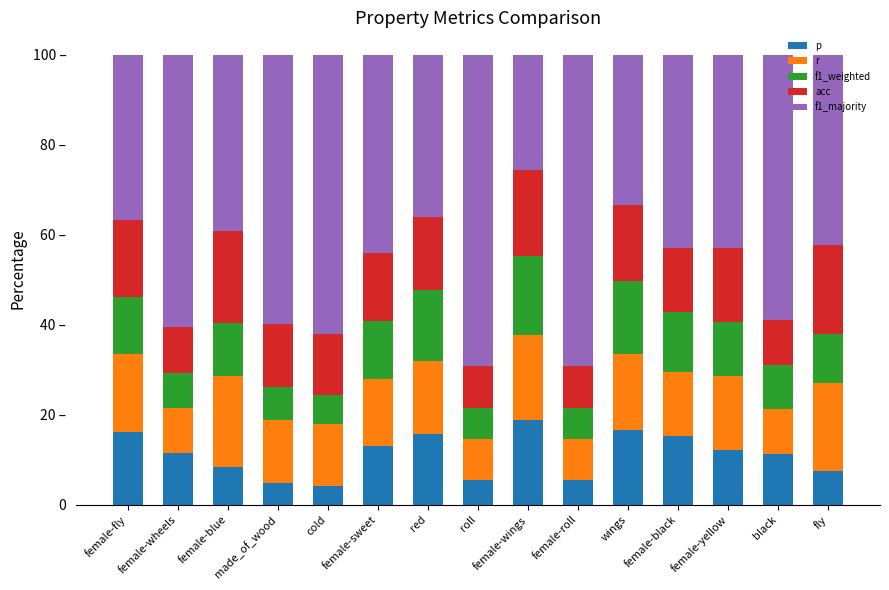

Does the chart contain stacked bars?

Yes